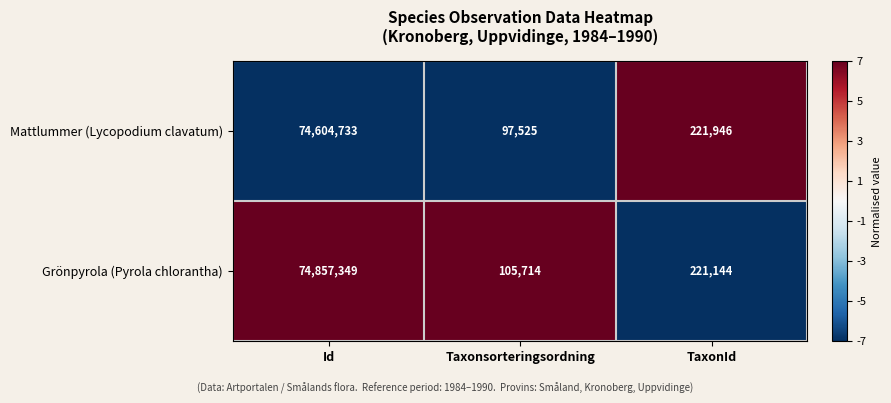

What is the difference between the maximum and minimum values in the Grönpyrola (Pyrola chlorantha) series?

74751635